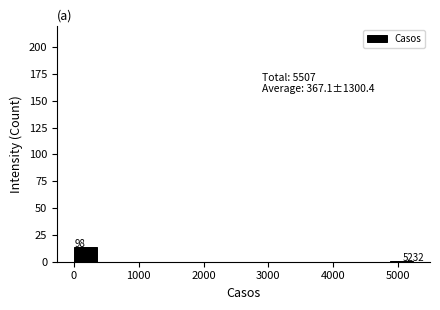

Around what value on the x-axis is the tallest bar? Give the approximate position of its centre, as read against the axis.

200